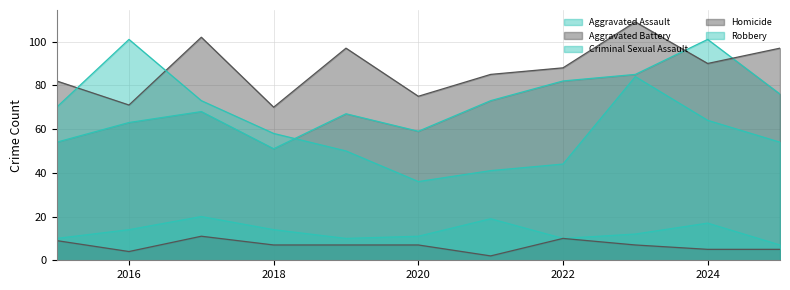

What is the sum of the Aggravated Battery values at 2018 and 2021?

155